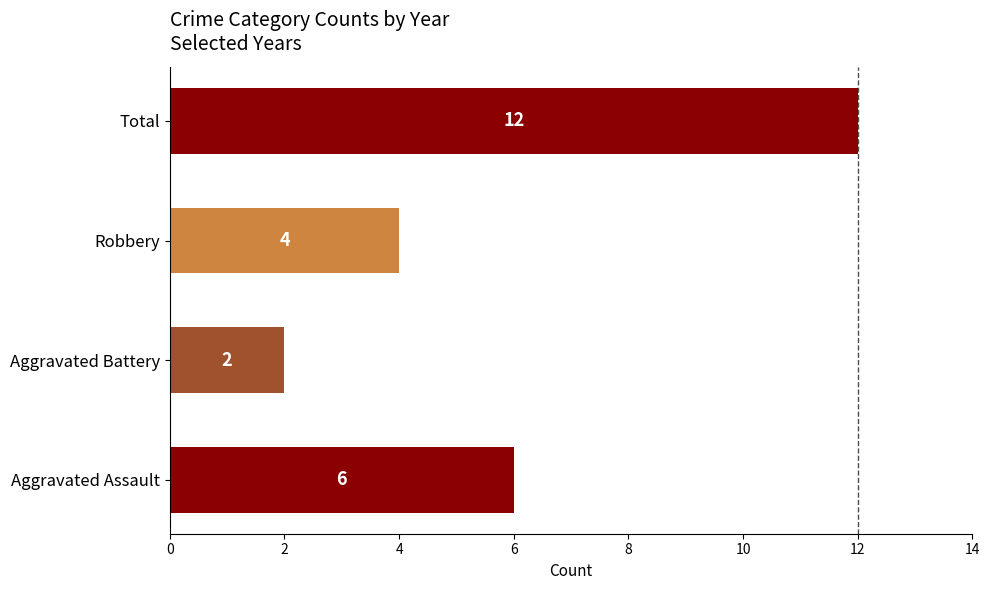

Where is the data nearest to the value 7?

Aggravated Assault